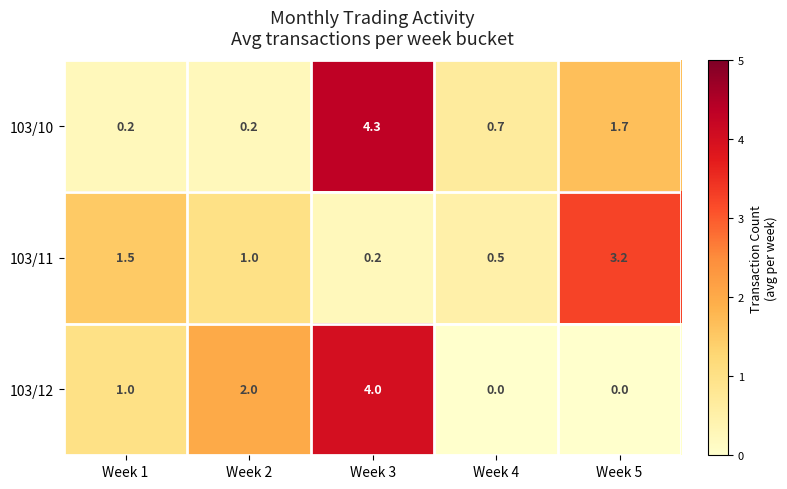

What is the average value of the 103/11 series?

1.3